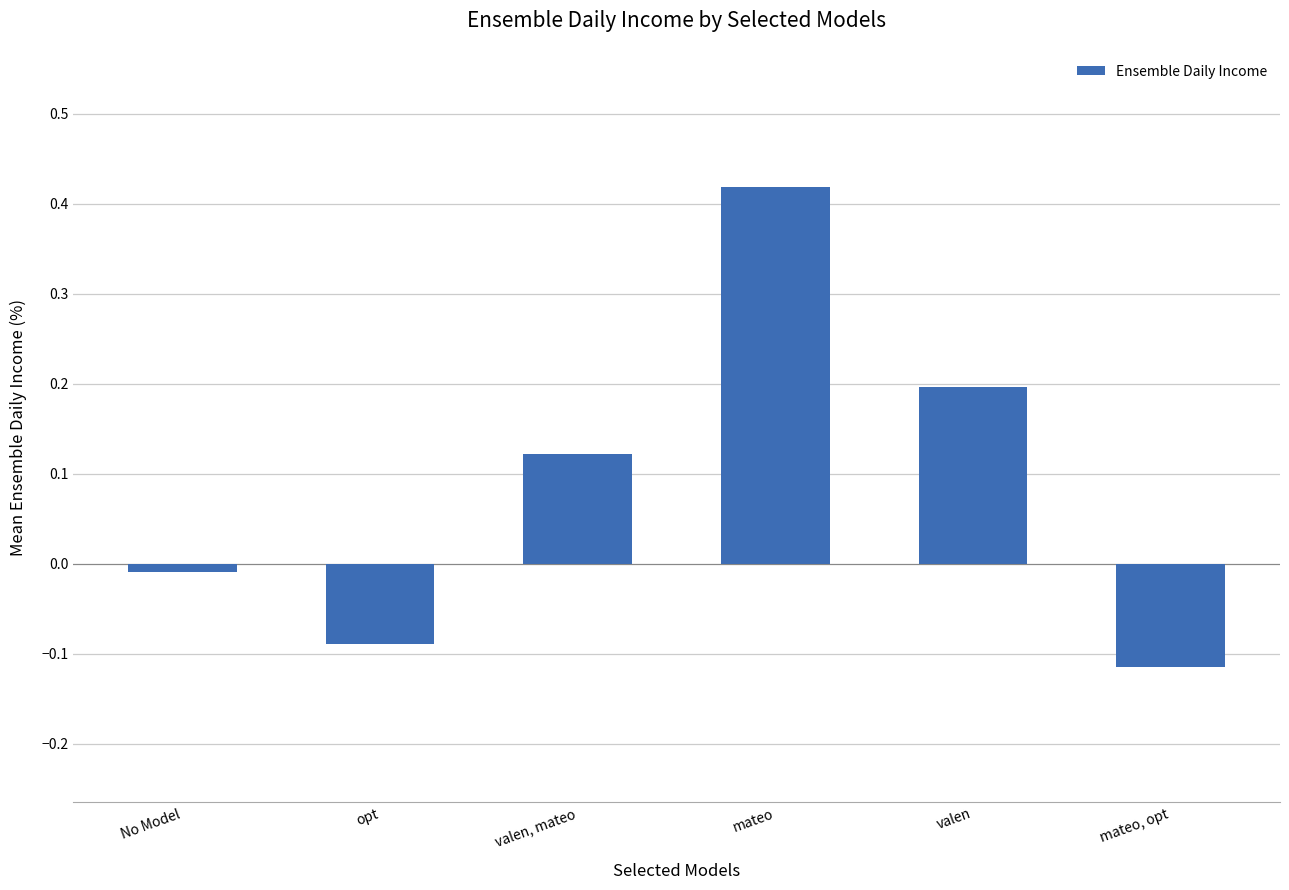

Rank the categories by value from highest to lowest.

mateo, valen, valen, mateo, No Model, opt, mateo, opt